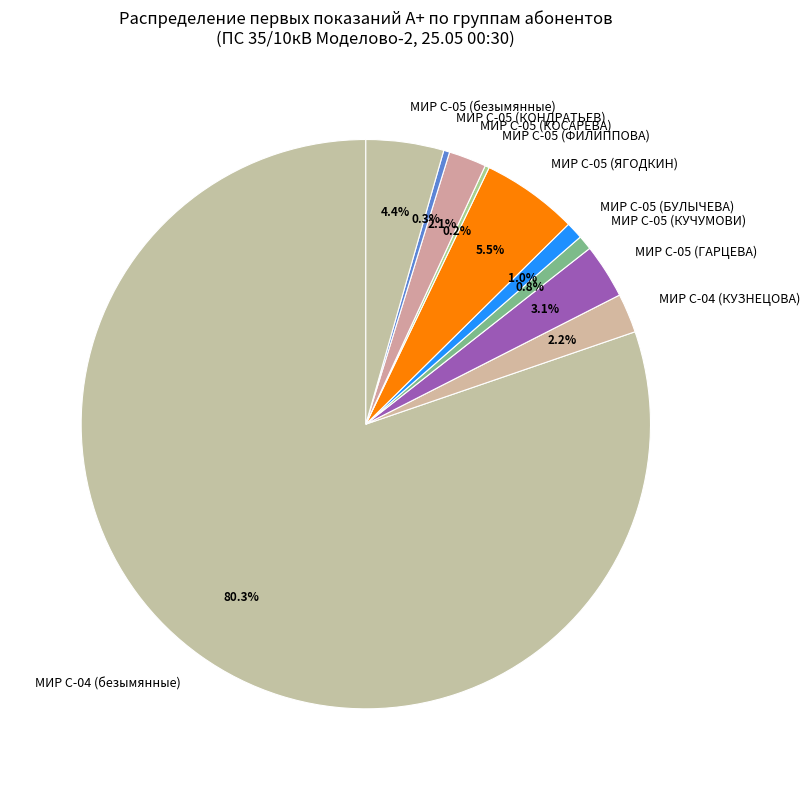

Approximately how many times larger is the value at МИР С-05 (КУЧУМОВИ) compared to МИР С-04 (КУЗНЕЦОВА)?

0.4